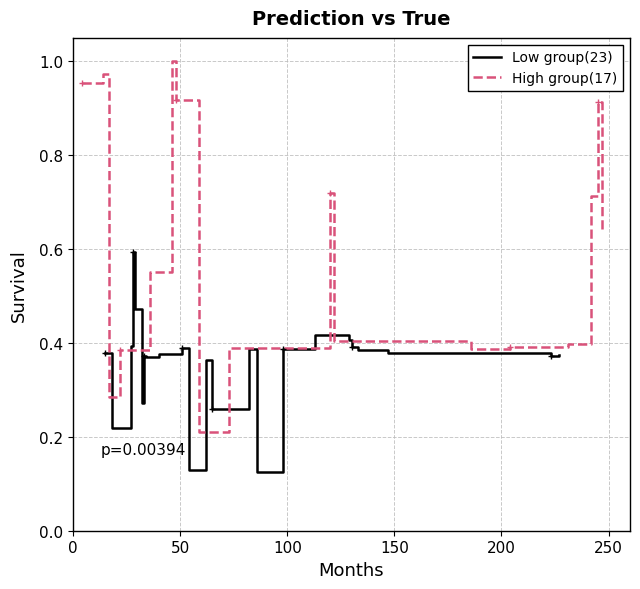

What is the highest value of the Low group(23) series?

0.6